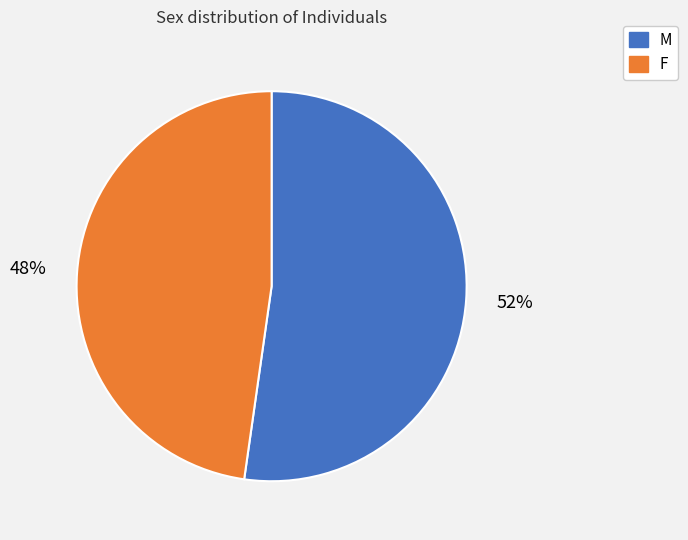

What is the ratio of the value at F to the value at M?

0.9